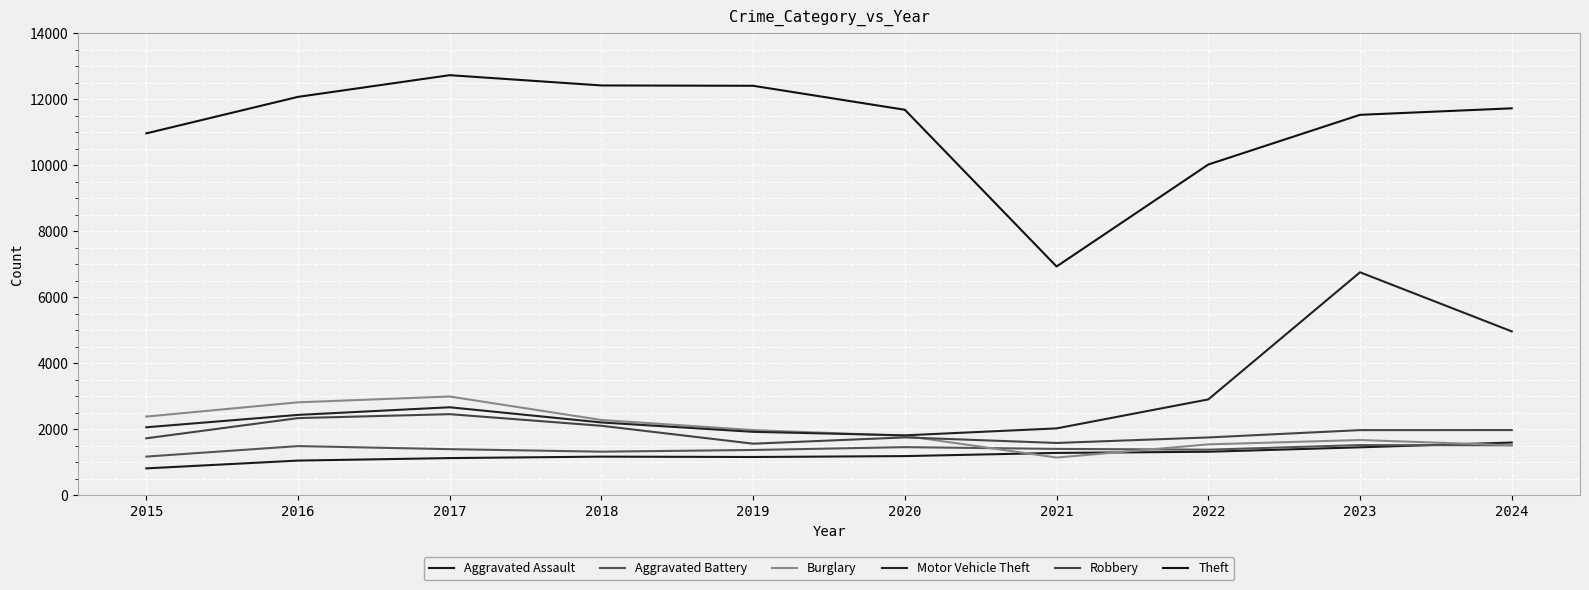

How many lines are shown in the chart?

6